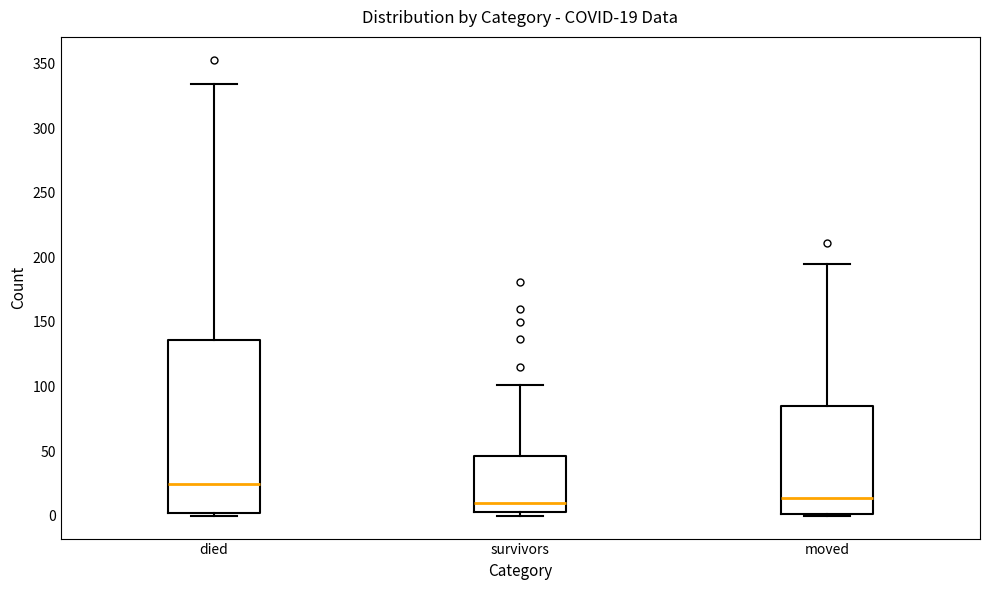

Comparing the boxes themselves (not the whiskers), which one is the tallest?

died